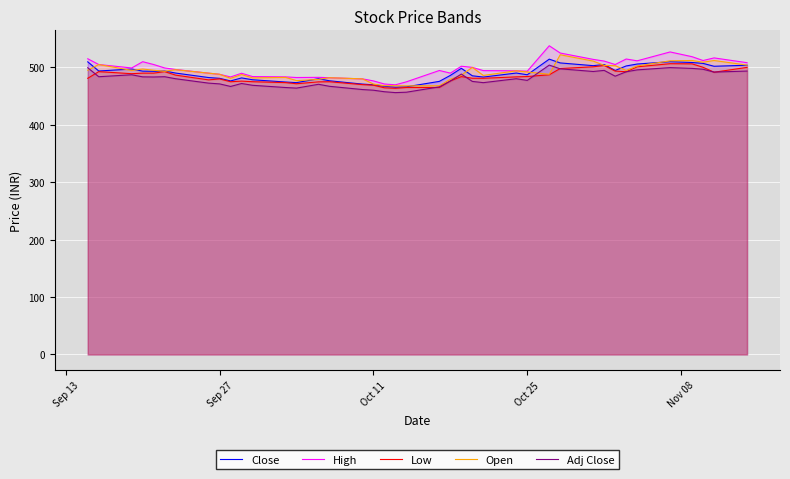

What is the difference between the highest and lowest values at Oct 25?

16.1